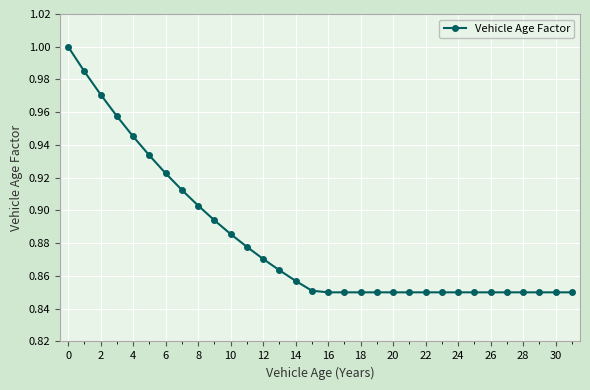

What is the sum of all values?

28.2